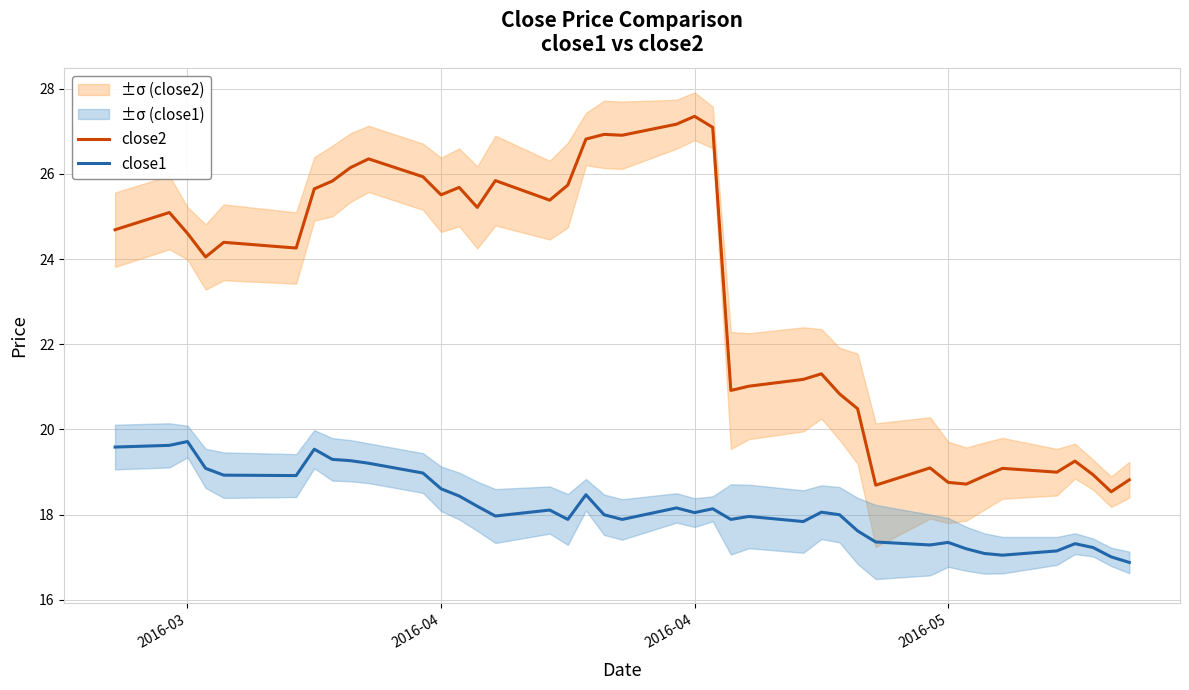

Which series has the largest range (max minus min)?

close2